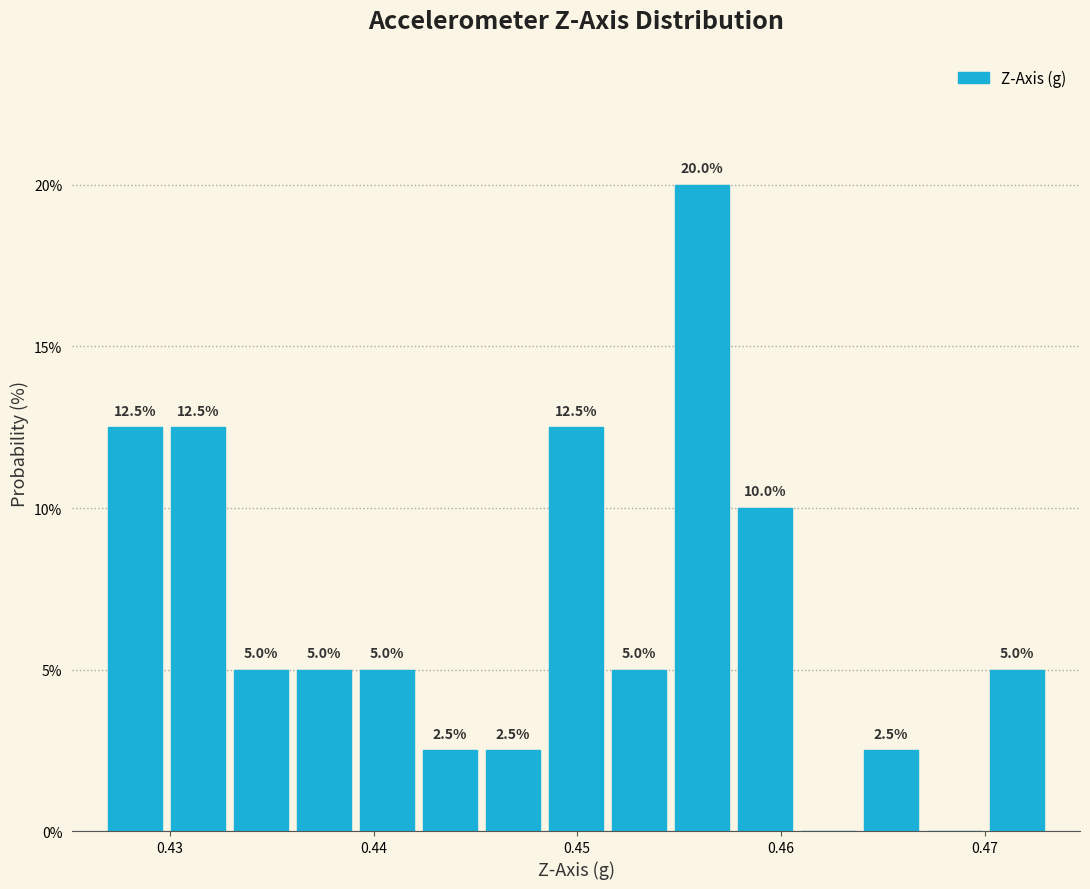

Read against the x-axis, roughly where is the centre of the tallest bar?

0.456